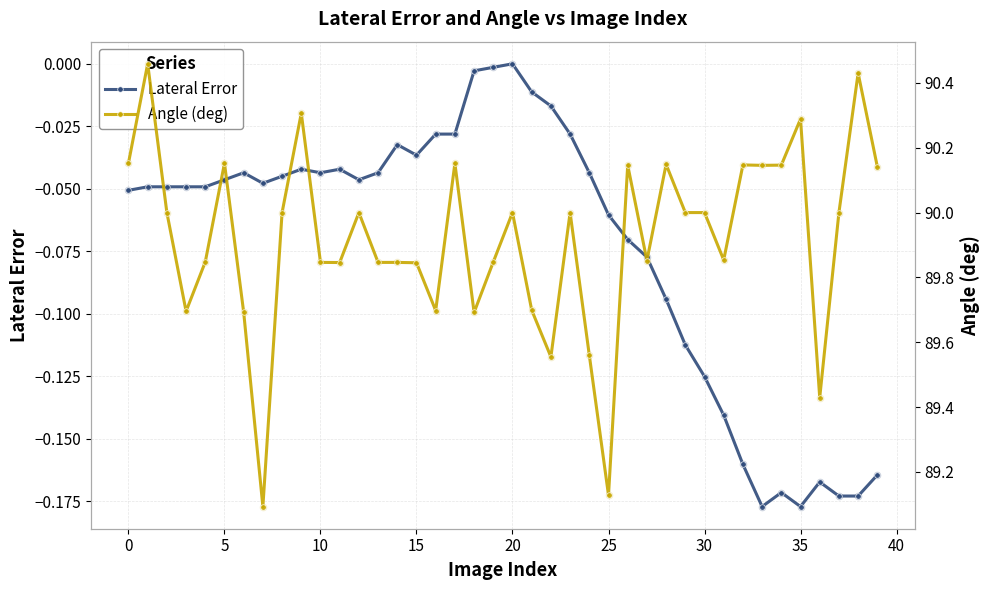

True or false: Lateral Error has more than 0 interior local peaks.

True